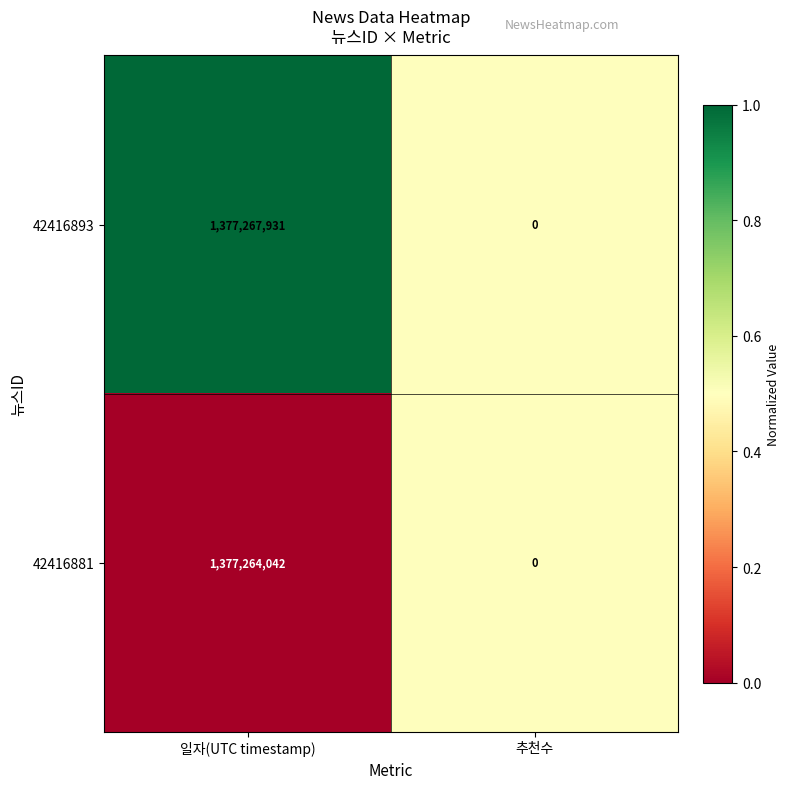

List the series in order of their peak value, highest first.

42416893, 42416881